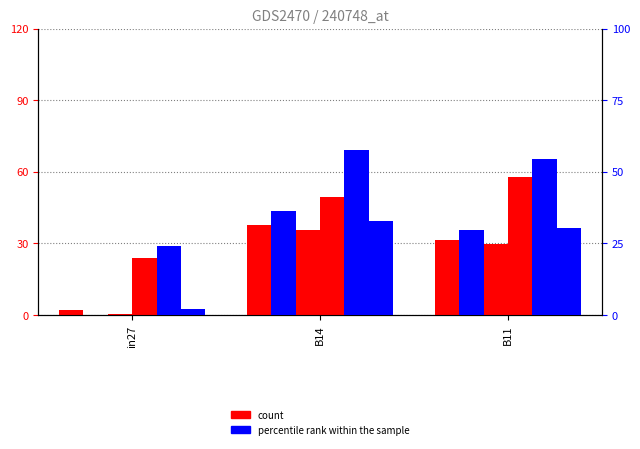

Count the job766_scenario0_1665 values in the range 0 to 1.

3